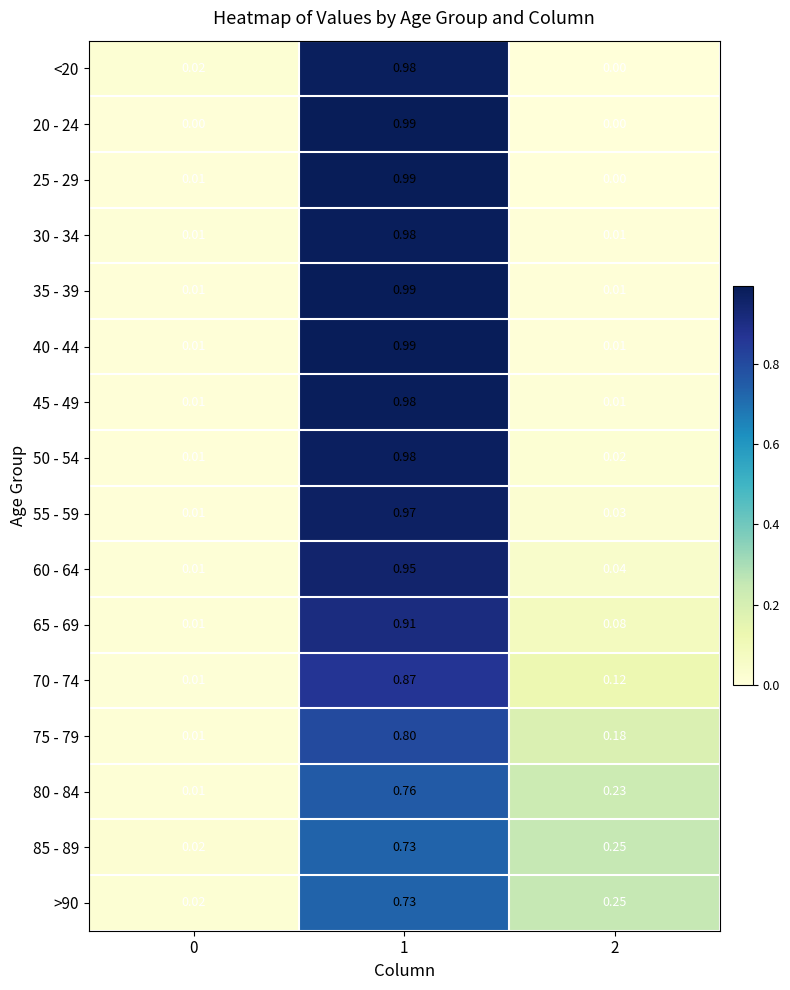

Between 0 and 1, which series saw the biggest shift?

20 - 24